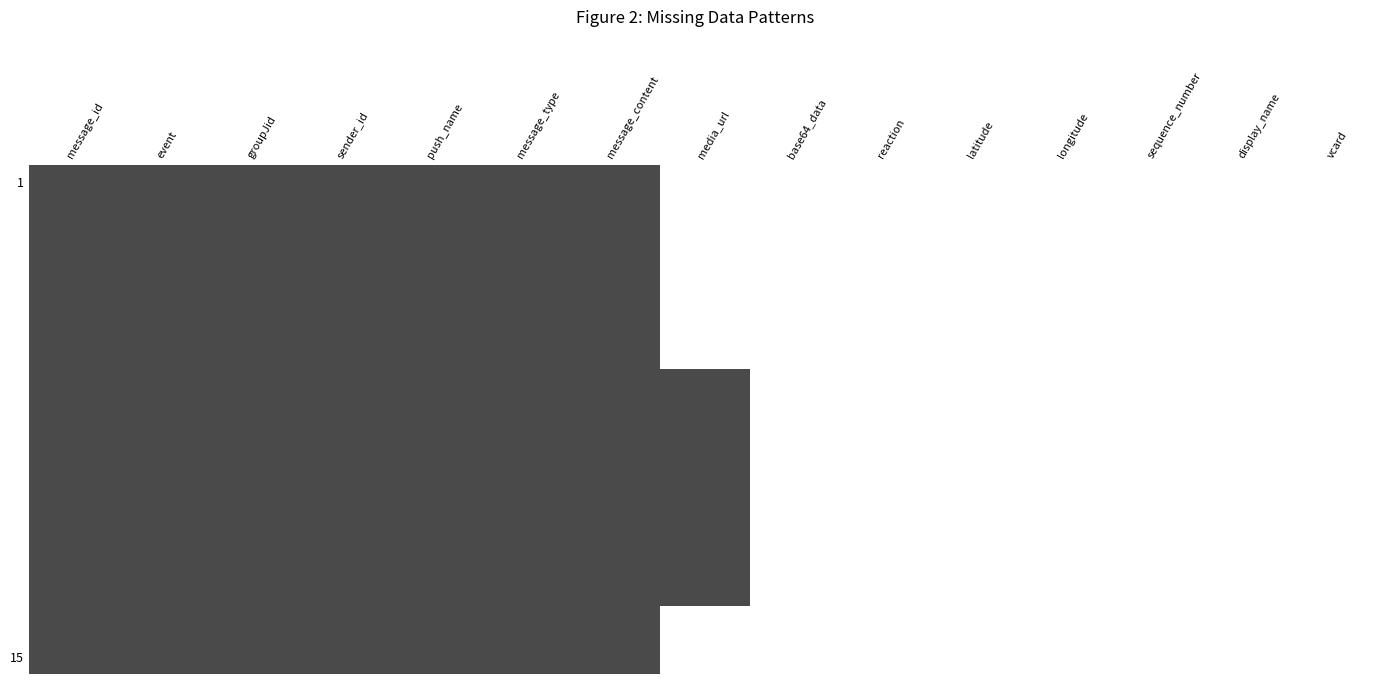

Between message_type and base64_data, which is larger?

message_type